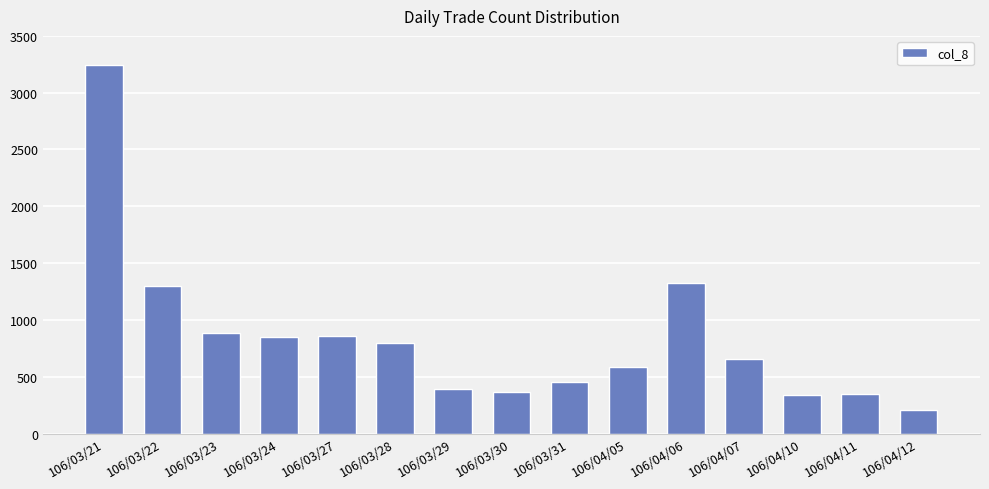

What is the difference between the maximum and minimum values?

3044